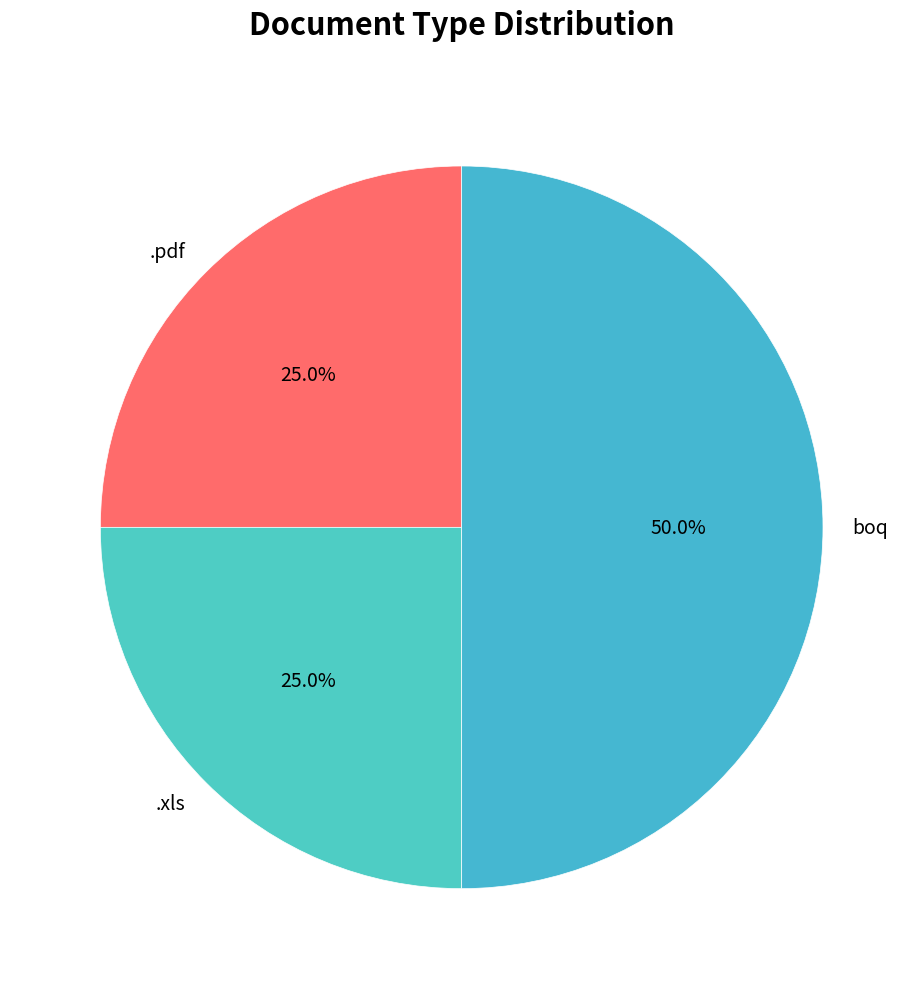

Which slice is the largest?

boq